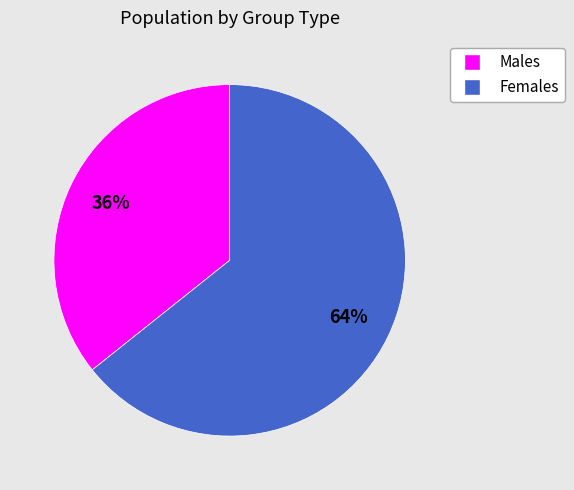

Is there a majority slice in this chart?

Yes